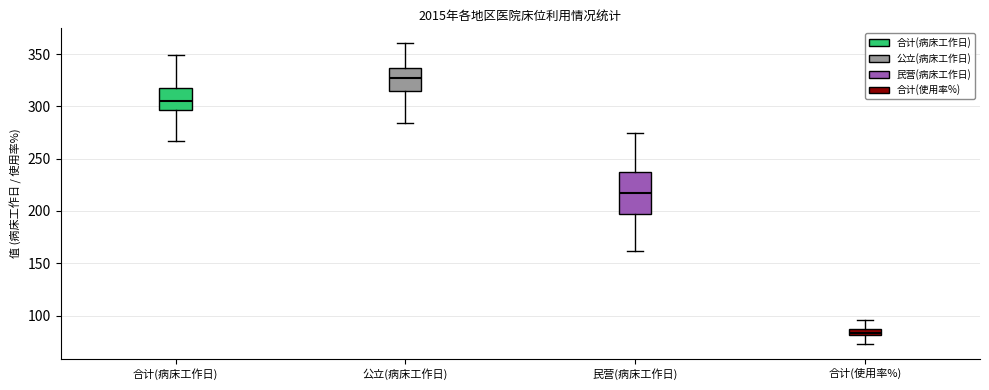

Where does the median line of the box for 合计(病床工作日) sit on the y-axis? The values are not printed on the chart, so give them approximately, as read against the axis.

305